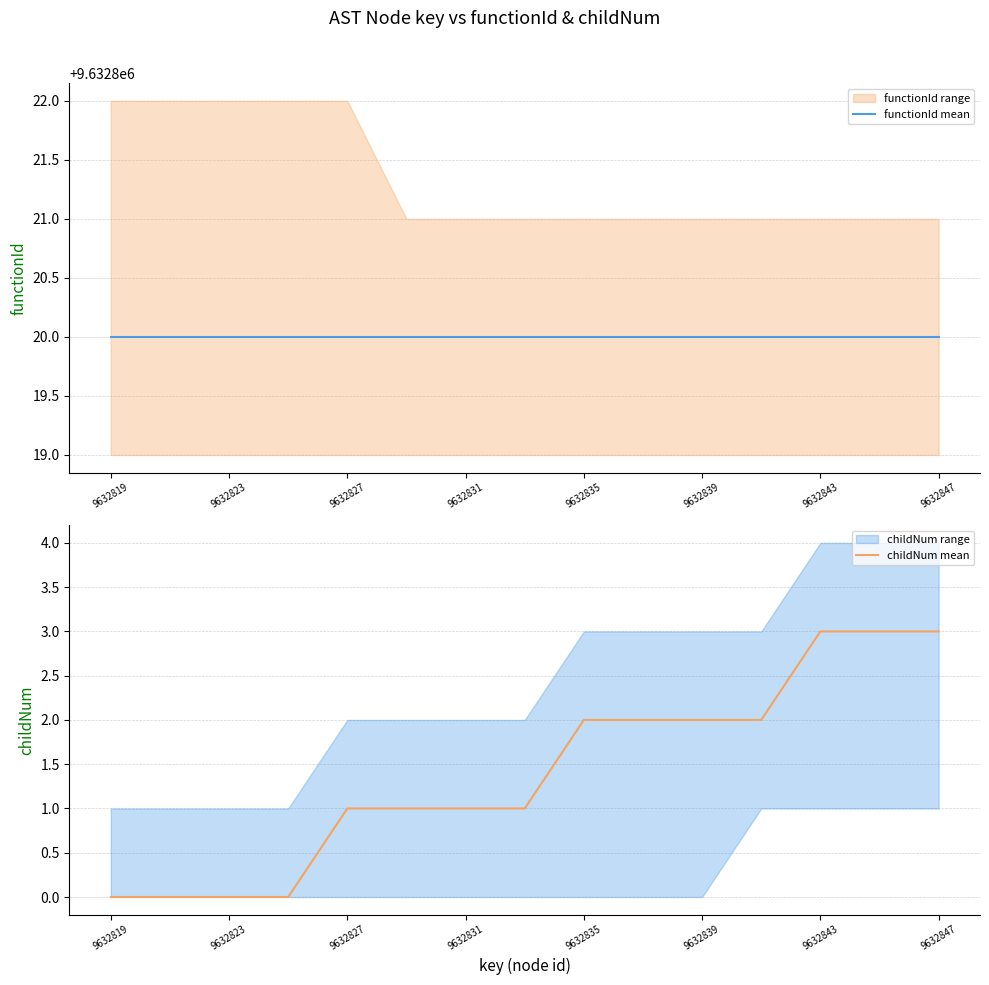

Is it true that childNum mean equals 0 at 9632823?

True